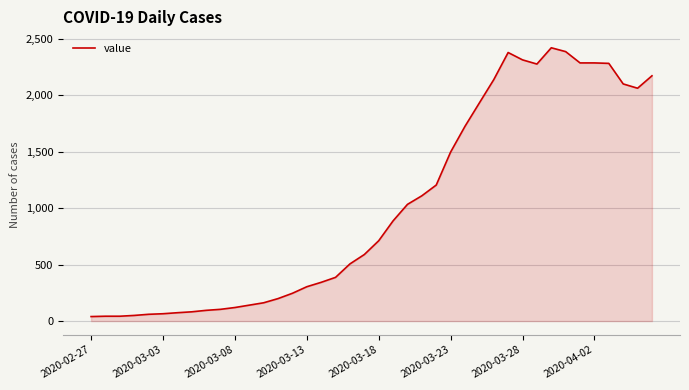

What is the smallest value displayed?

40